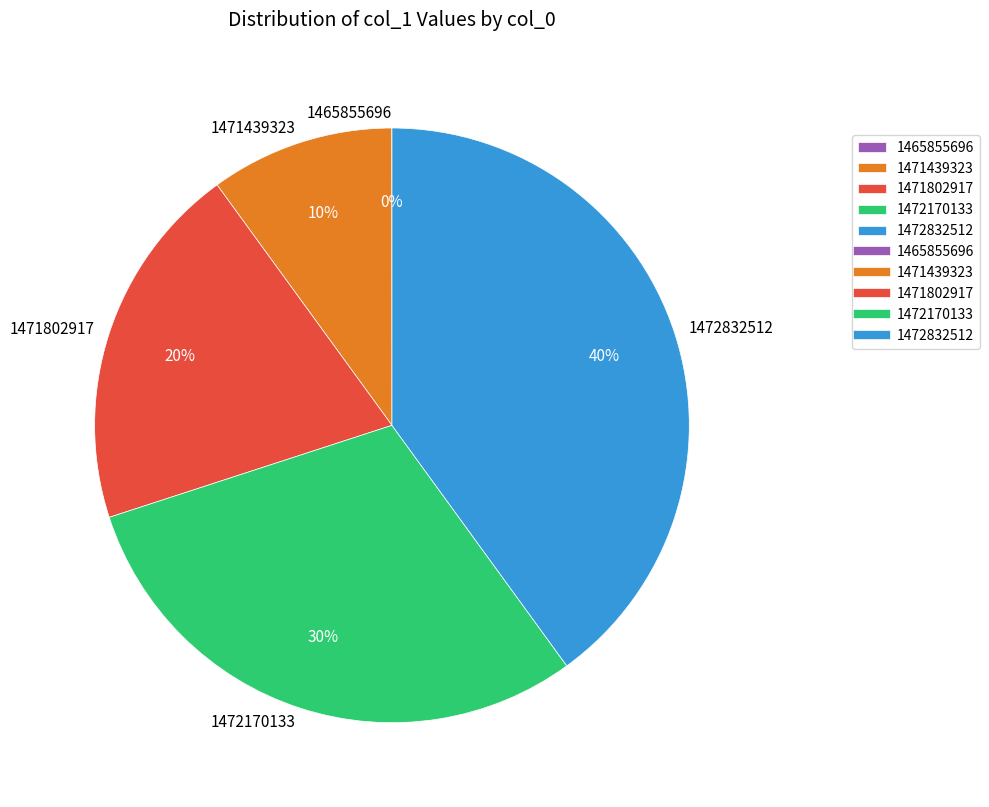

Does 1471802917 represent more than half of the total?

No